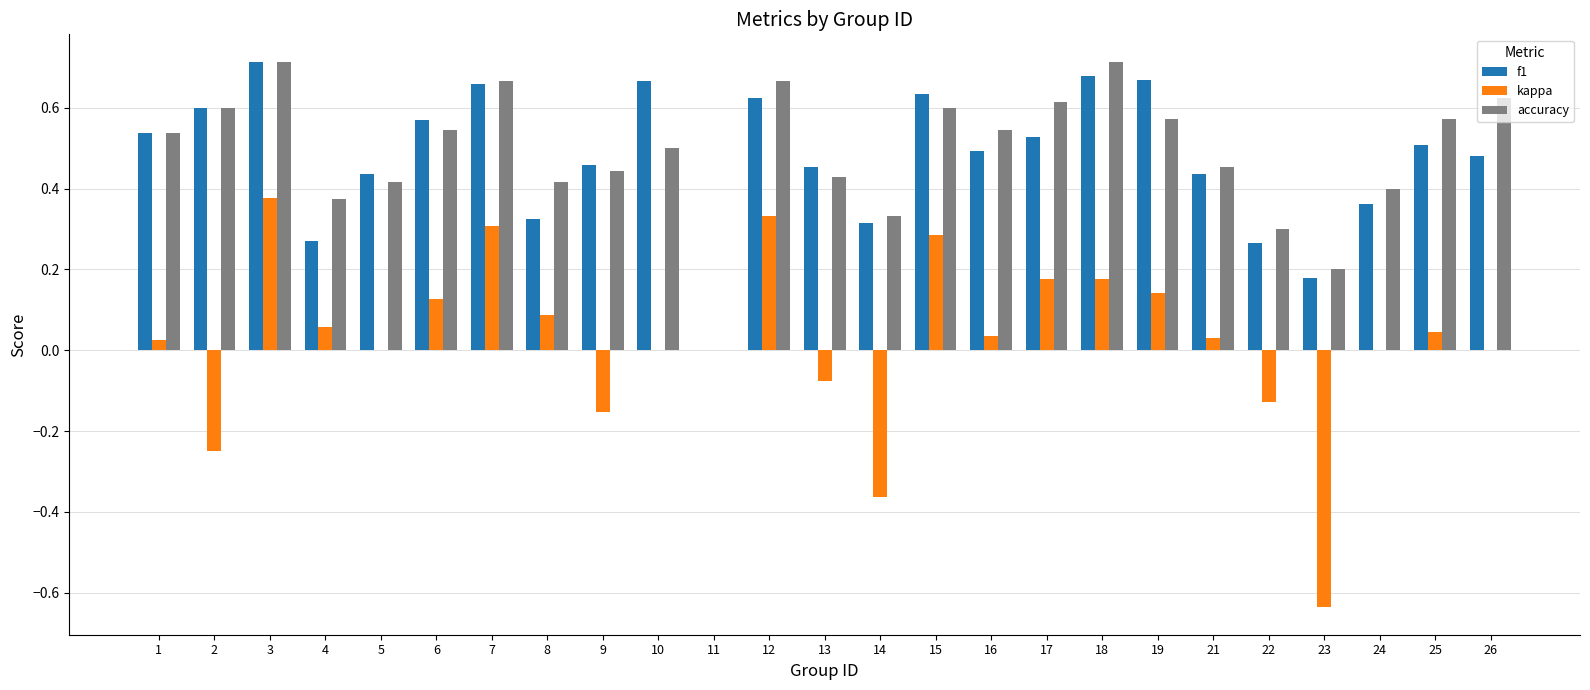

Where is f1 nearest to the value 0?

11